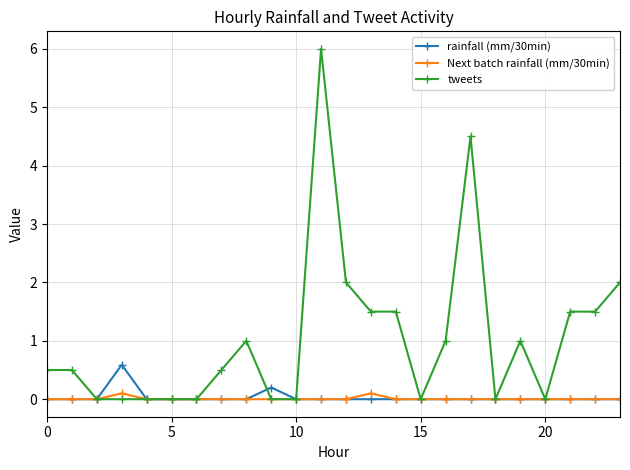

True or false: Next batch rainfall (mm/30min) has more than 0 interior local peaks.

True